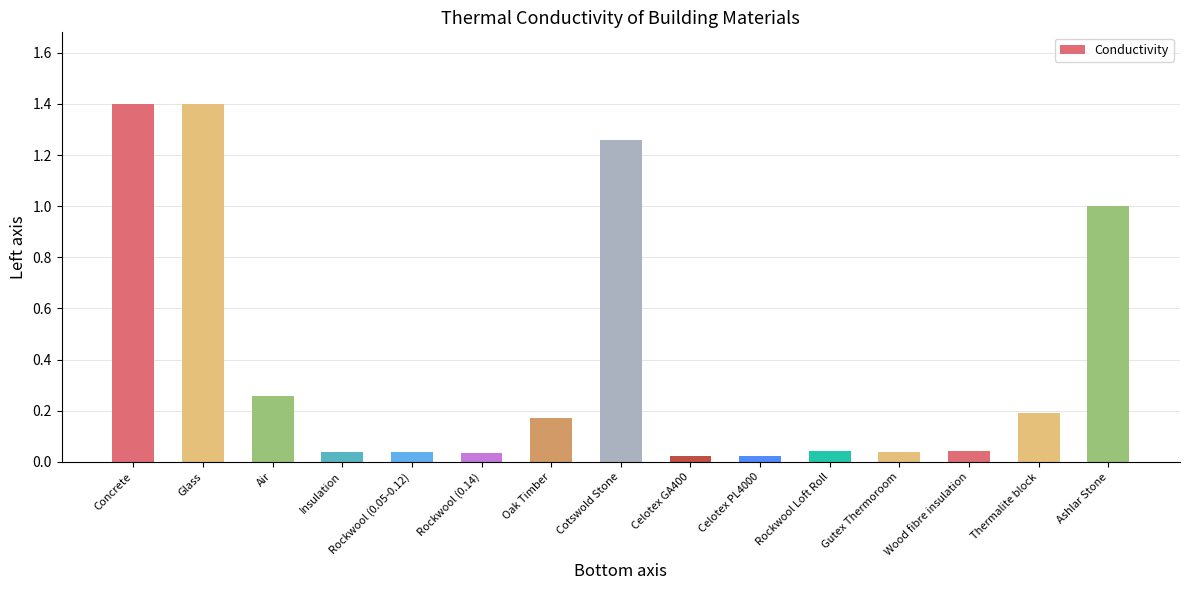

The chart shows a value of 0.9 at Concrete. True or false?

False